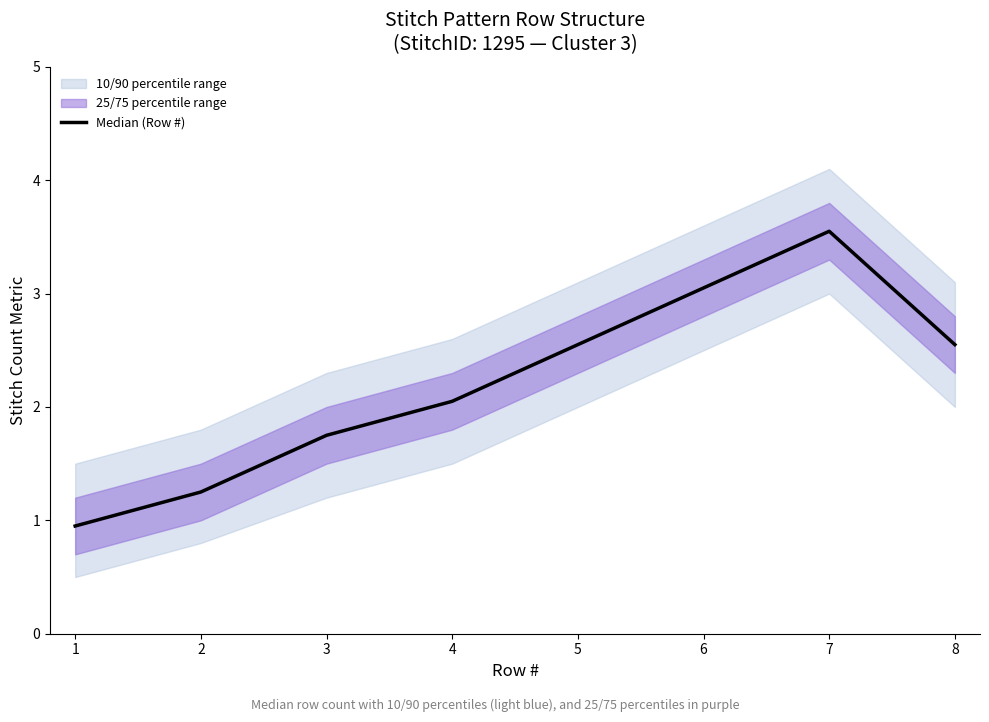

The value at 7 is 3.5. True or false?

True